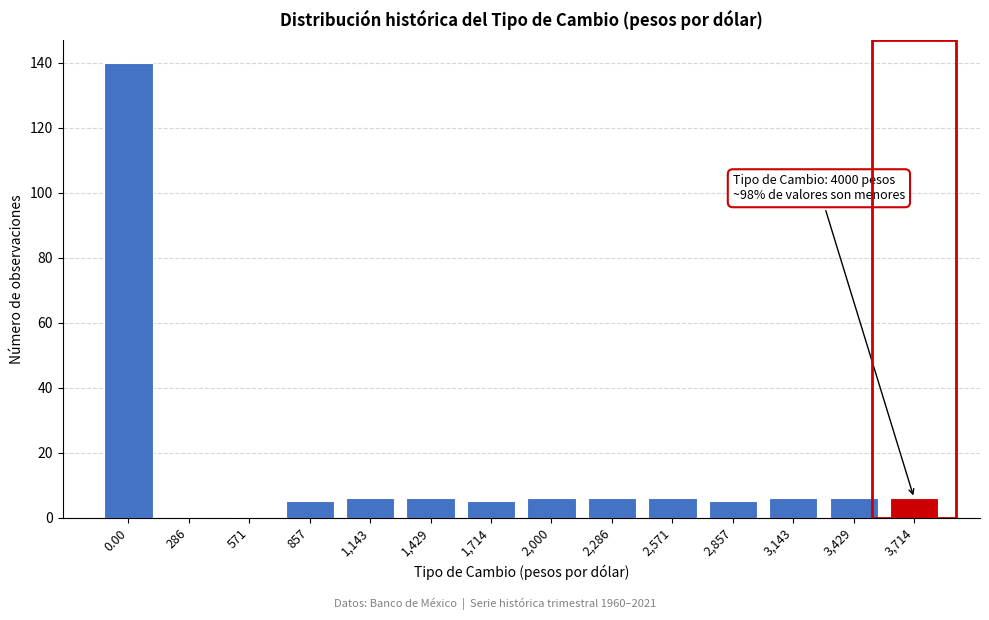

Reading right to left, transcribe all the data shown in this chart.

3,714=6	3,429=6	3,143=6	2,857=5	2,571=6	2,286=6	2,000=6	1,714=5	1,429=6	1,143=6	857=5	571=0	286=0	0.00=140